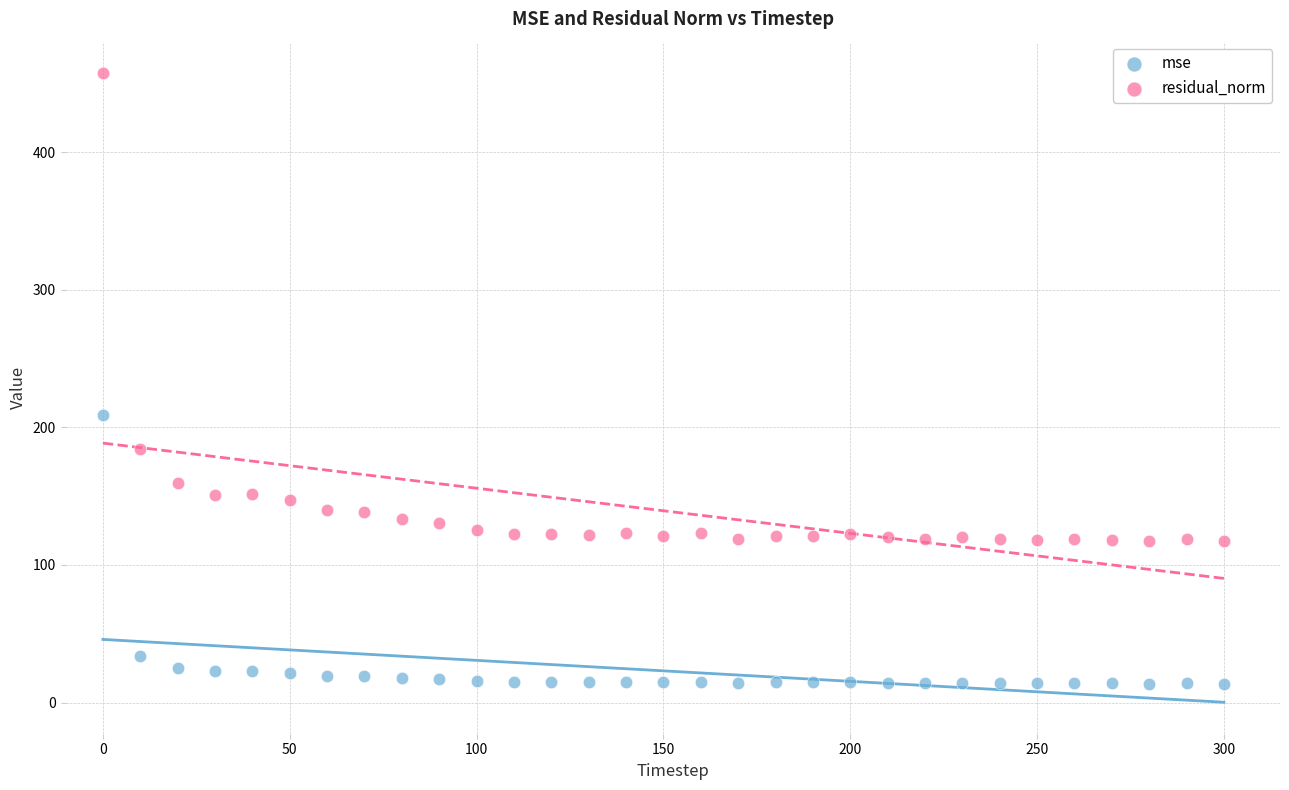

In the residual_norm series, what Y value is closest to 287?

184.4